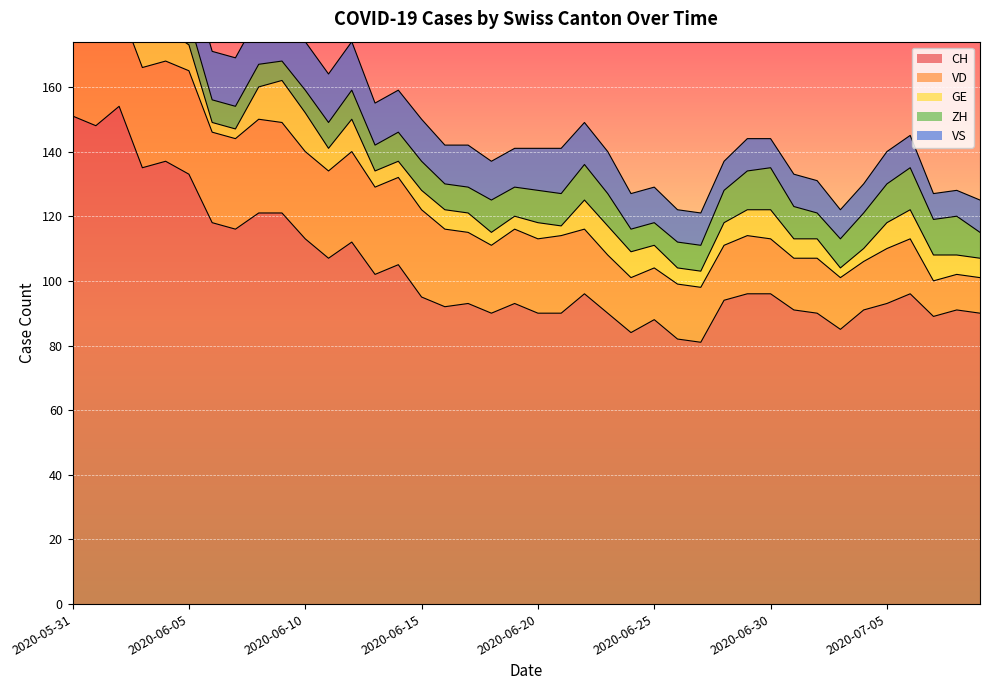

True or false: VS has more than 1 interior local peaks.

True